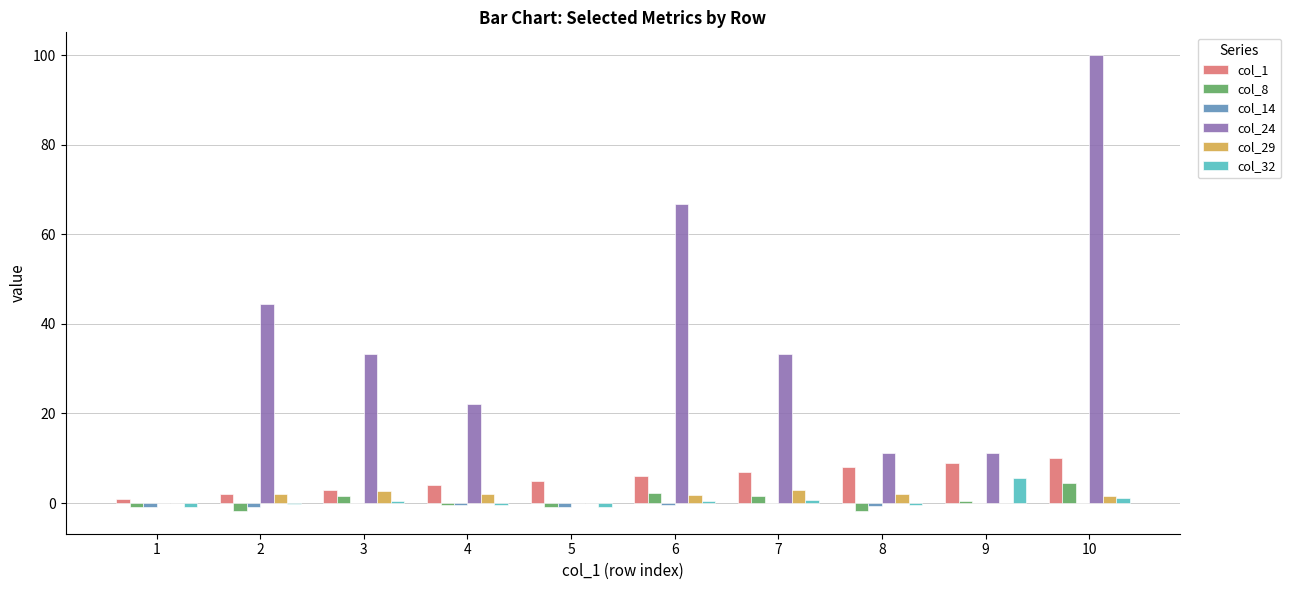

What is the maximum value shown in the chart?

100.0